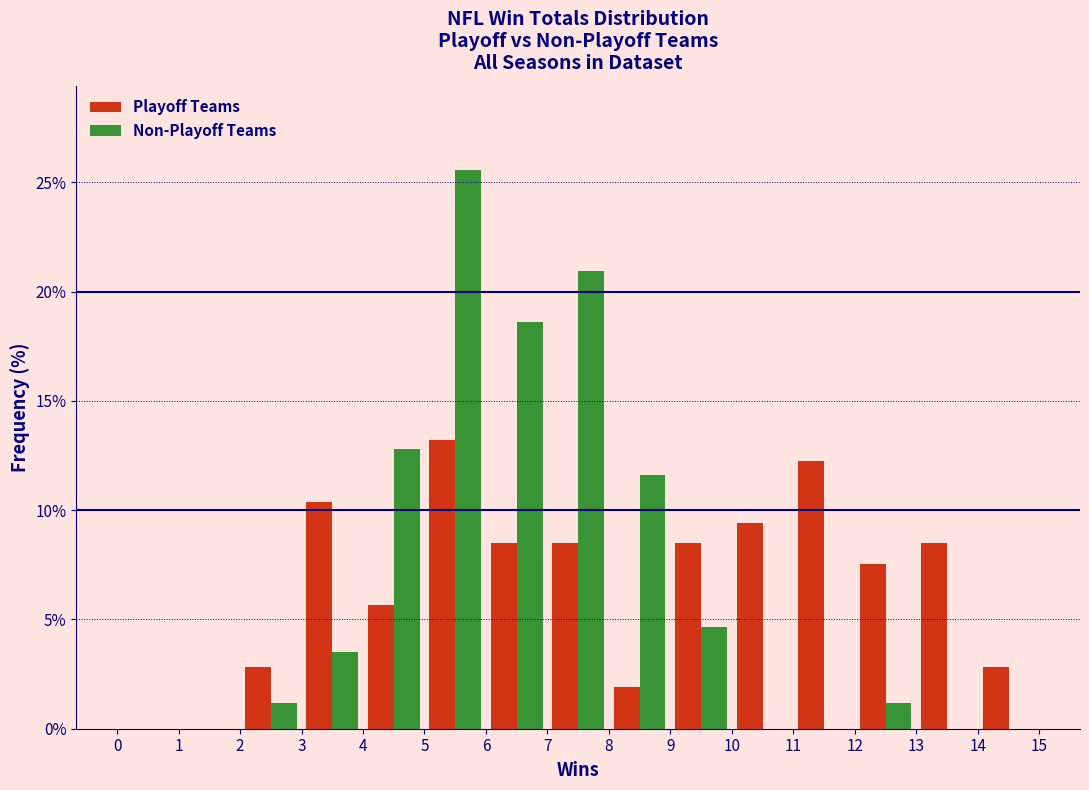

What is the height of the Non-Playoff Teams bar covering 3 to 4 on the x-axis? The values are not printed on the chart, so give them approximately, as read against the axis.

3.5